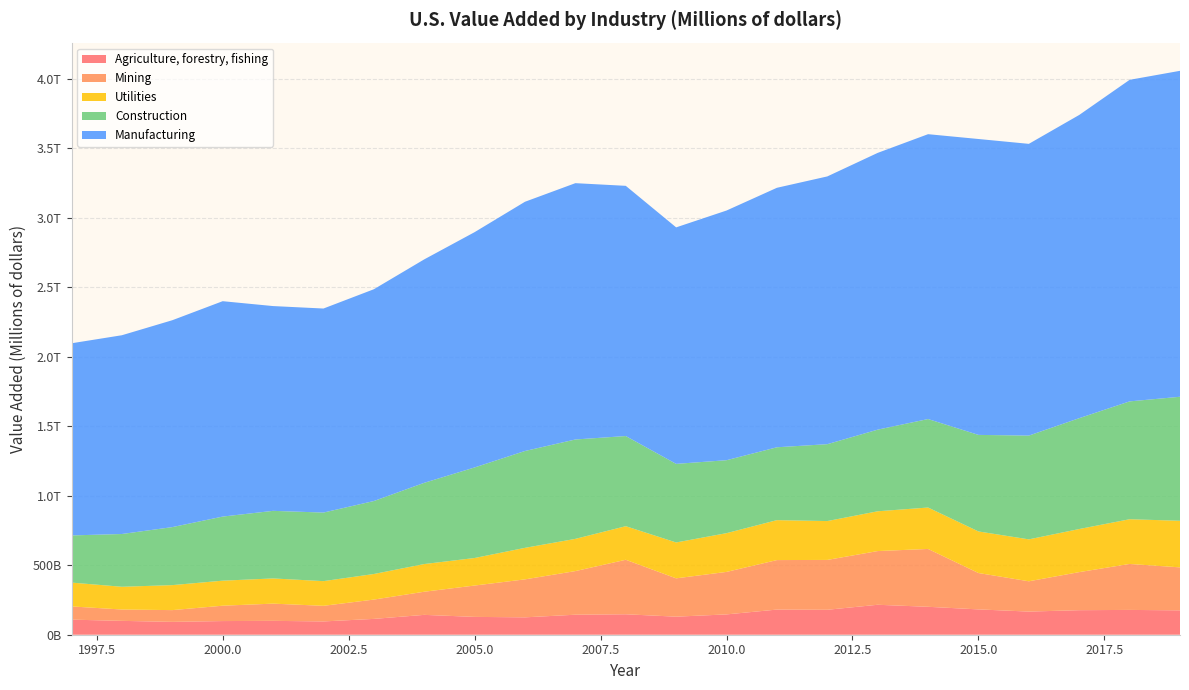

Reading right to left, extract all data points from this chart.

Agriculture, forestry, fishing: 2019=175373	2018=178569	2017=176625	2016=166571	2015=182283	2014=201003	2013=215601	2012=179573	2011=180945	2010=146299	2009=129968	2008=147244	2007=144062	2006=125130	2005=128347	2004=142945	2003=113953	2002=95629	2001=99836	2000=98312	1999=92590	1998=99756	1997=108637
Mining: 2019=309469	2018=330819	2017=274035	2016=218027	2015=261774	2014=416375	2013=386519	2012=358798	2011=356315	2010=305838	2009=275841	2008=392175	2007=313963	2006=273322	2005=225677	2004=166517	2003=139000	2002=112417	2001=123924	2000=110581	1999=84543	1998=81692	1997=95062
Utilities: 2019=335264	2018=321829	2017=310092	2016=301745	2015=299232	2014=298076	2013=286340	2012=279651	2011=287459	2010=278837	2009=258241	2008=241686	2007=231907	2006=226848	2005=198143	2004=199216	2003=184029	2002=177618	2001=181332	2000=180122	1999=179865	1998=163685	1997=171479
Construction: 2019=892684	2018=848170	2017=797848	2016=746890	2015=694943	2014=636899	2013=587553	2012=553419	2011=524431	2010=525126	2009=565647	2008=648879	2007=715327	2006=697083	2005=651816	2004=584643	2003=525240	2002=493560	2001=486485	2000=461341	1999=417600	1998=379790	1997=339552
Manufacturing: 2019=2345849	2018=2314368	2017=2182354	2016=2099736	2015=2129592	2014=2050232	2013=1991904	2012=1927057	2011=1867566	2010=1797010	2009=1702135	2008=1800844	2007=1844745	2006=1793844	2005=1693441	2004=1608098	2003=1524213	2002=1468492	2001=1473850	2000=1550194	1999=1488933	1998=1430610	1997=1382889